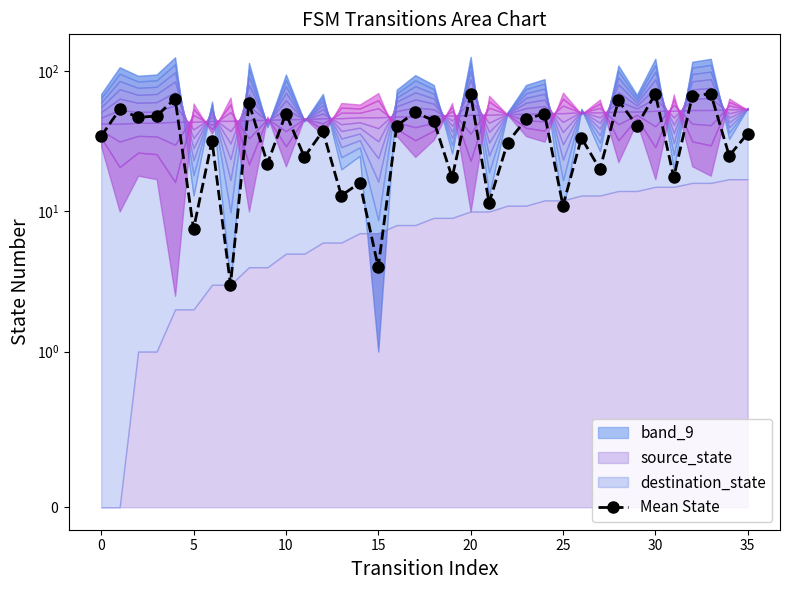

Read the value at 30.

69.0